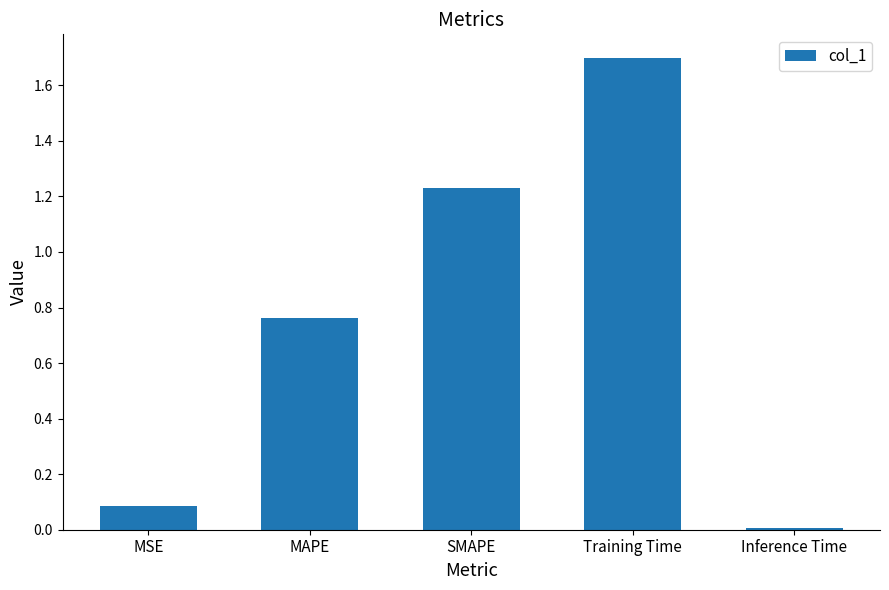

How many series are shown in this chart?

1